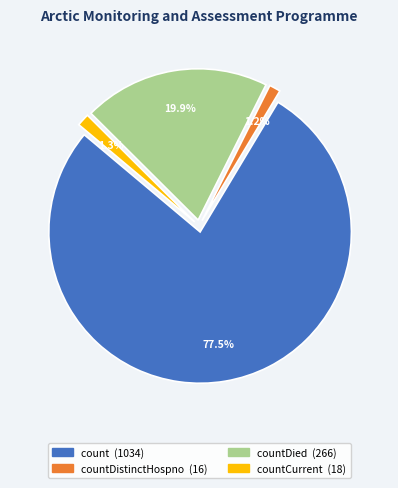

Is there a majority slice in this chart?

Yes